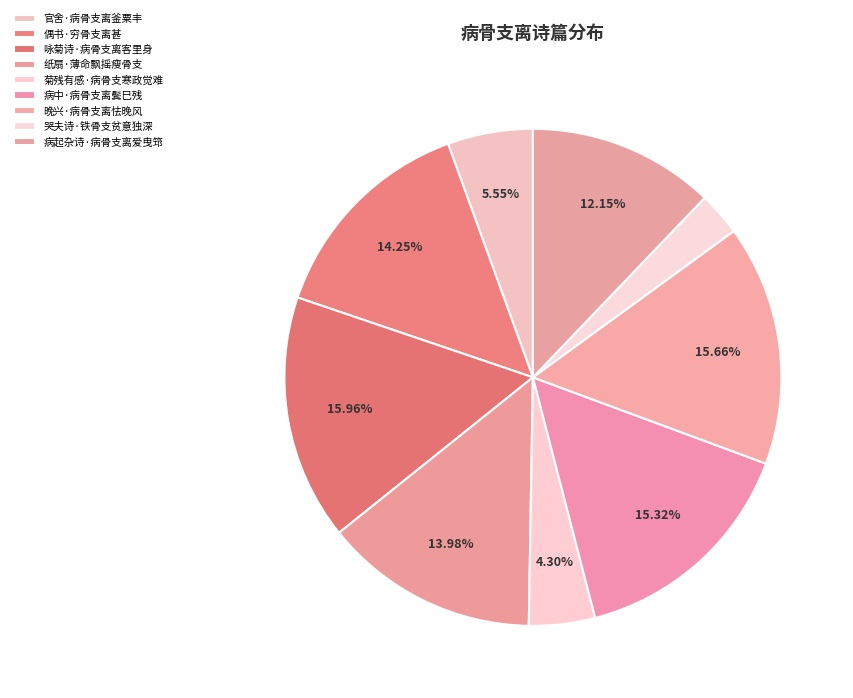

Approximately how many times larger is the value at 病起杂诗·病骨支离爱曳筇 compared to 官舍·病骨支离釜粟丰?

2.2